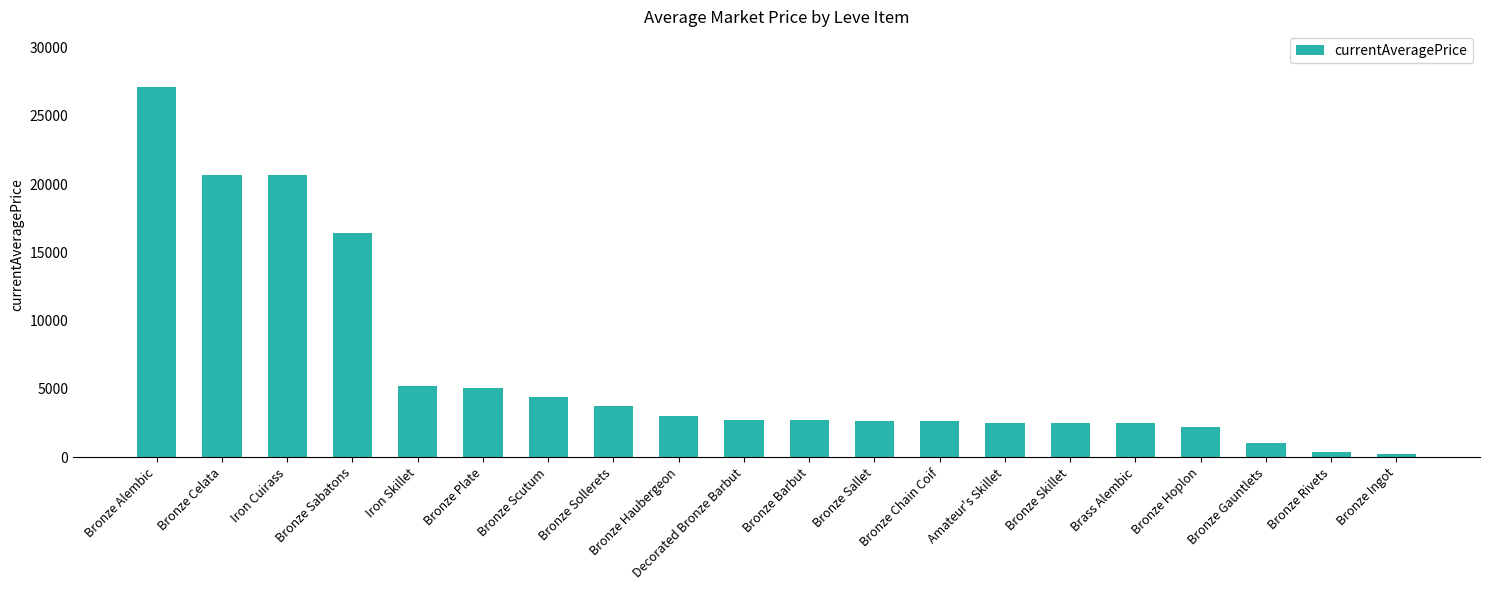

What is the label of the 18th bar from the left?

Bronze Gauntlets